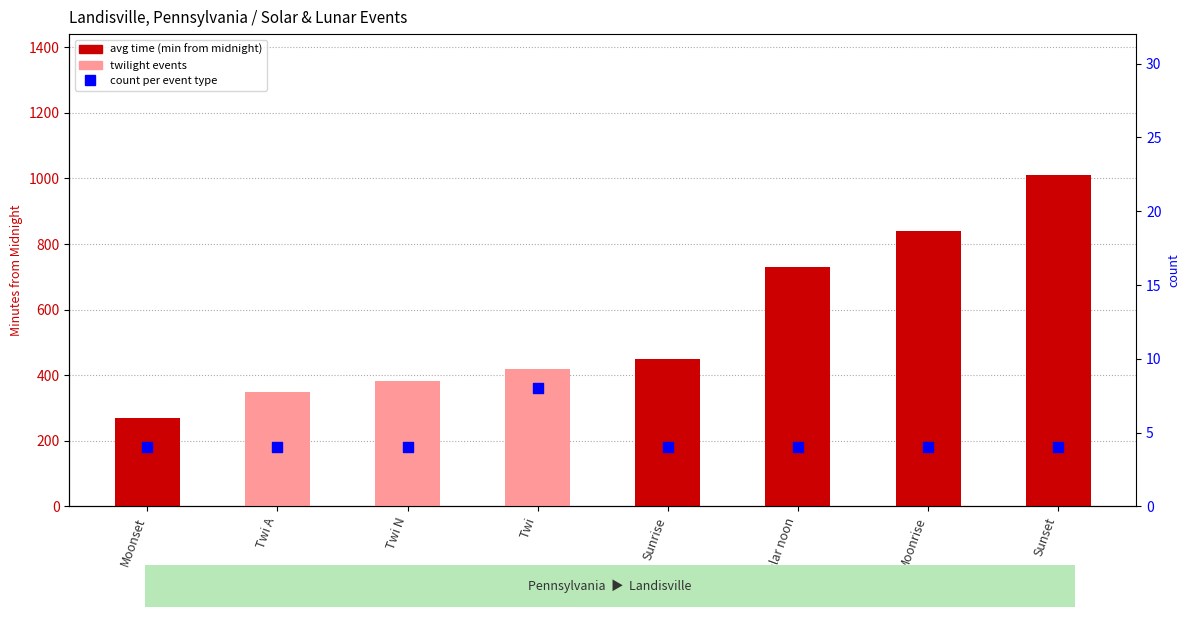

Is the value of count at Moonrise greater than the value of avg time (minutes from midnight) at Twi A?

No